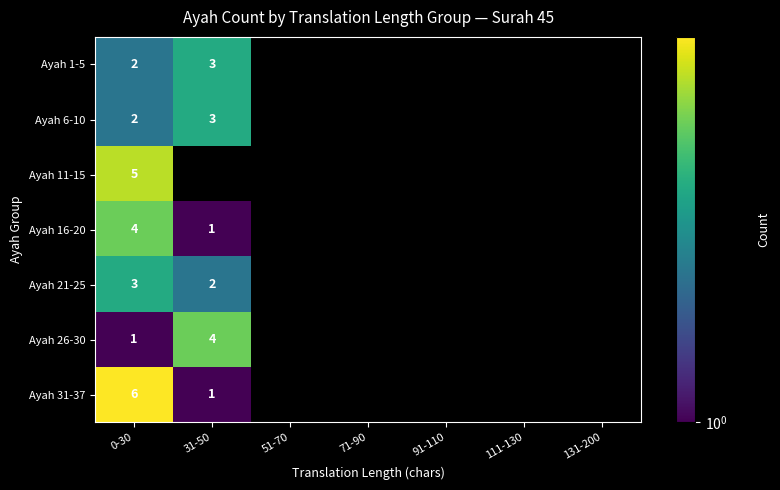

Is it true that Ayah 1-5 equals 3 at 31-50?

True